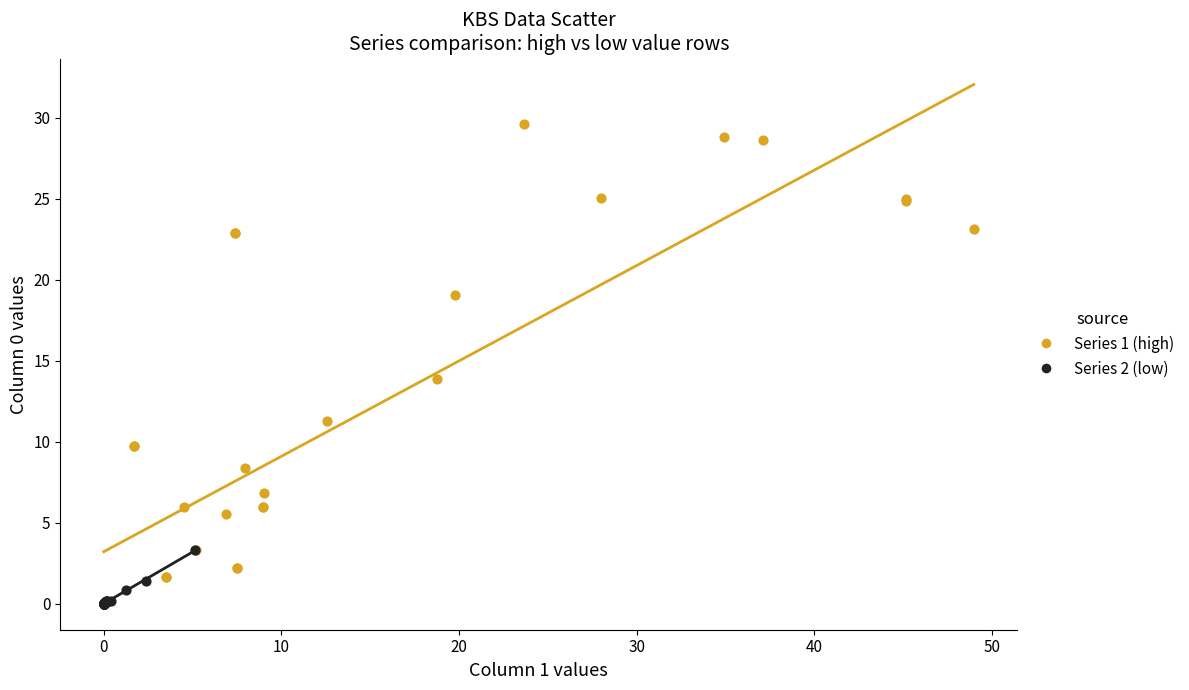

Which series contains the highest Y value?

Series 1 (high)